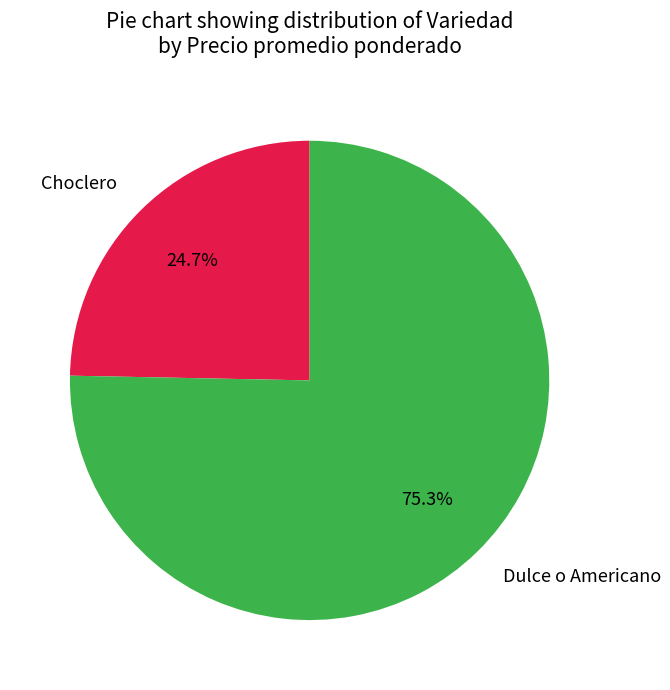

Which category has the smallest portion of the pie?

Choclero